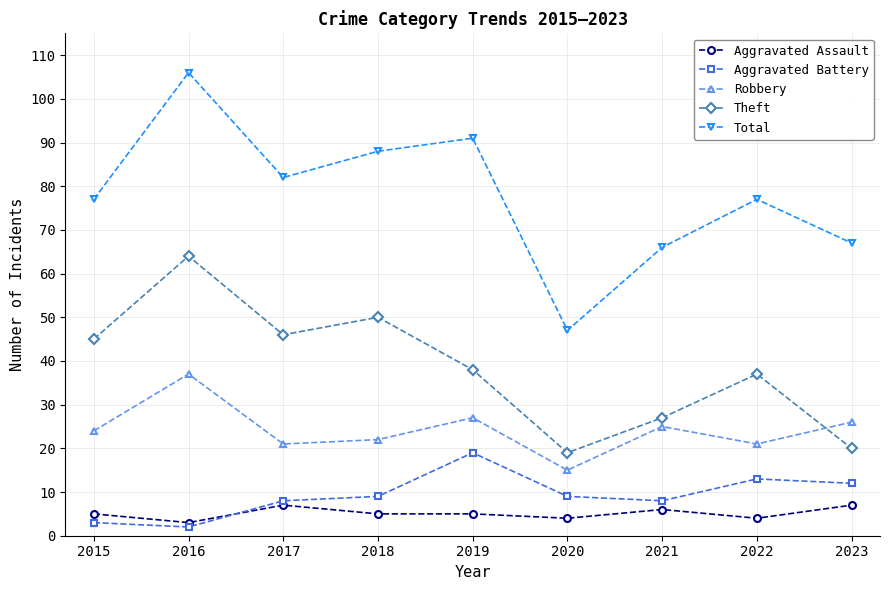

How many lines are shown in the chart?

5